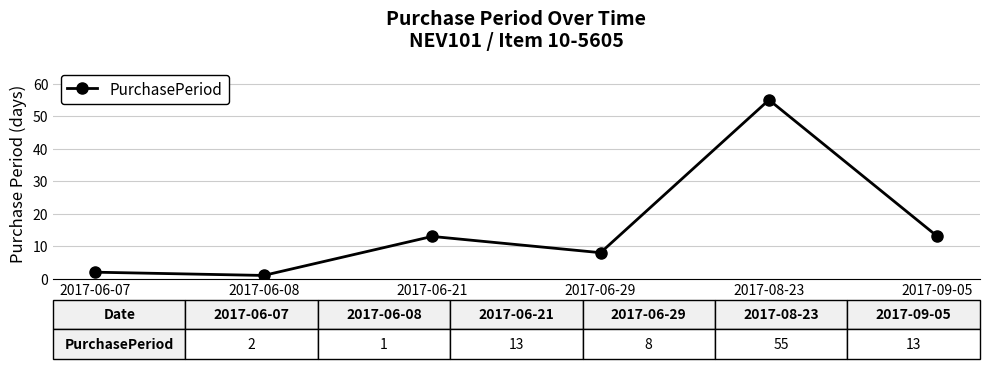

Which label corresponds to the smallest value in the chart?

2017-06-08